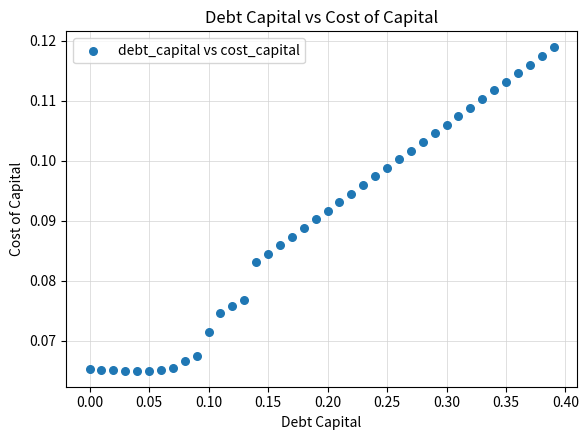

What is the range of X values (max minus min)?

0.4